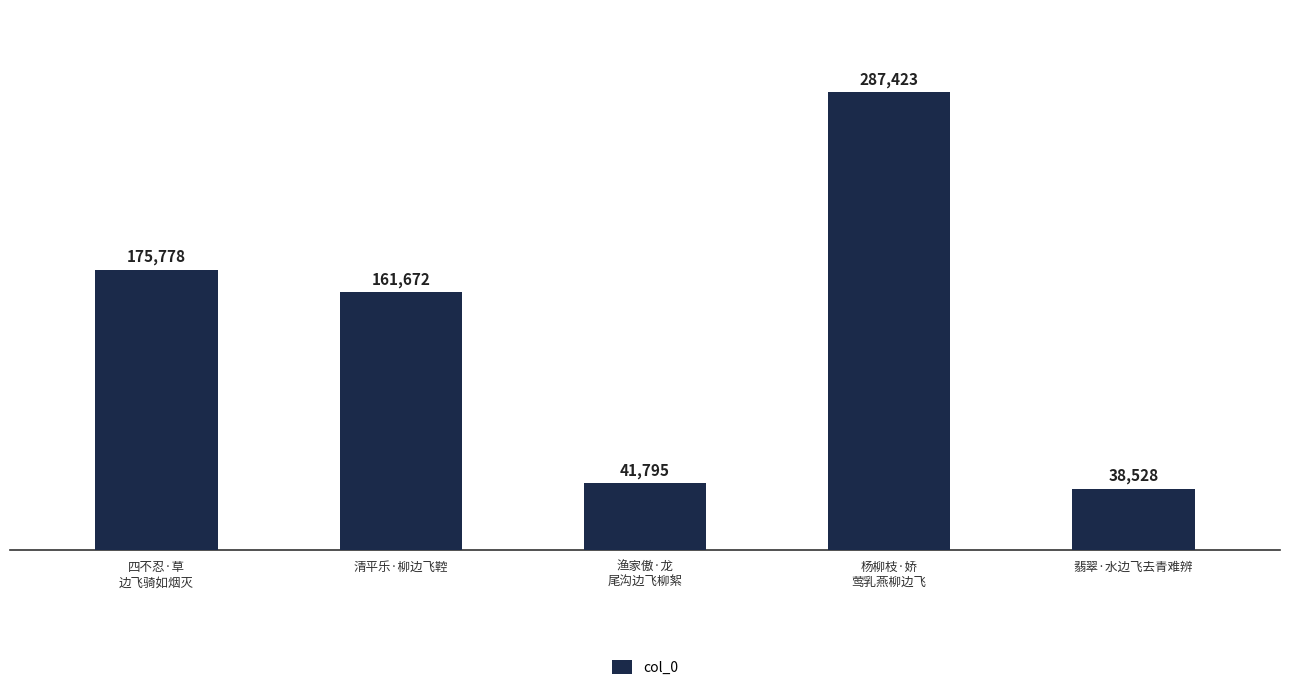

What is the label of the 5th bar from the right?

四不忍·草
边飞骑如烟灭